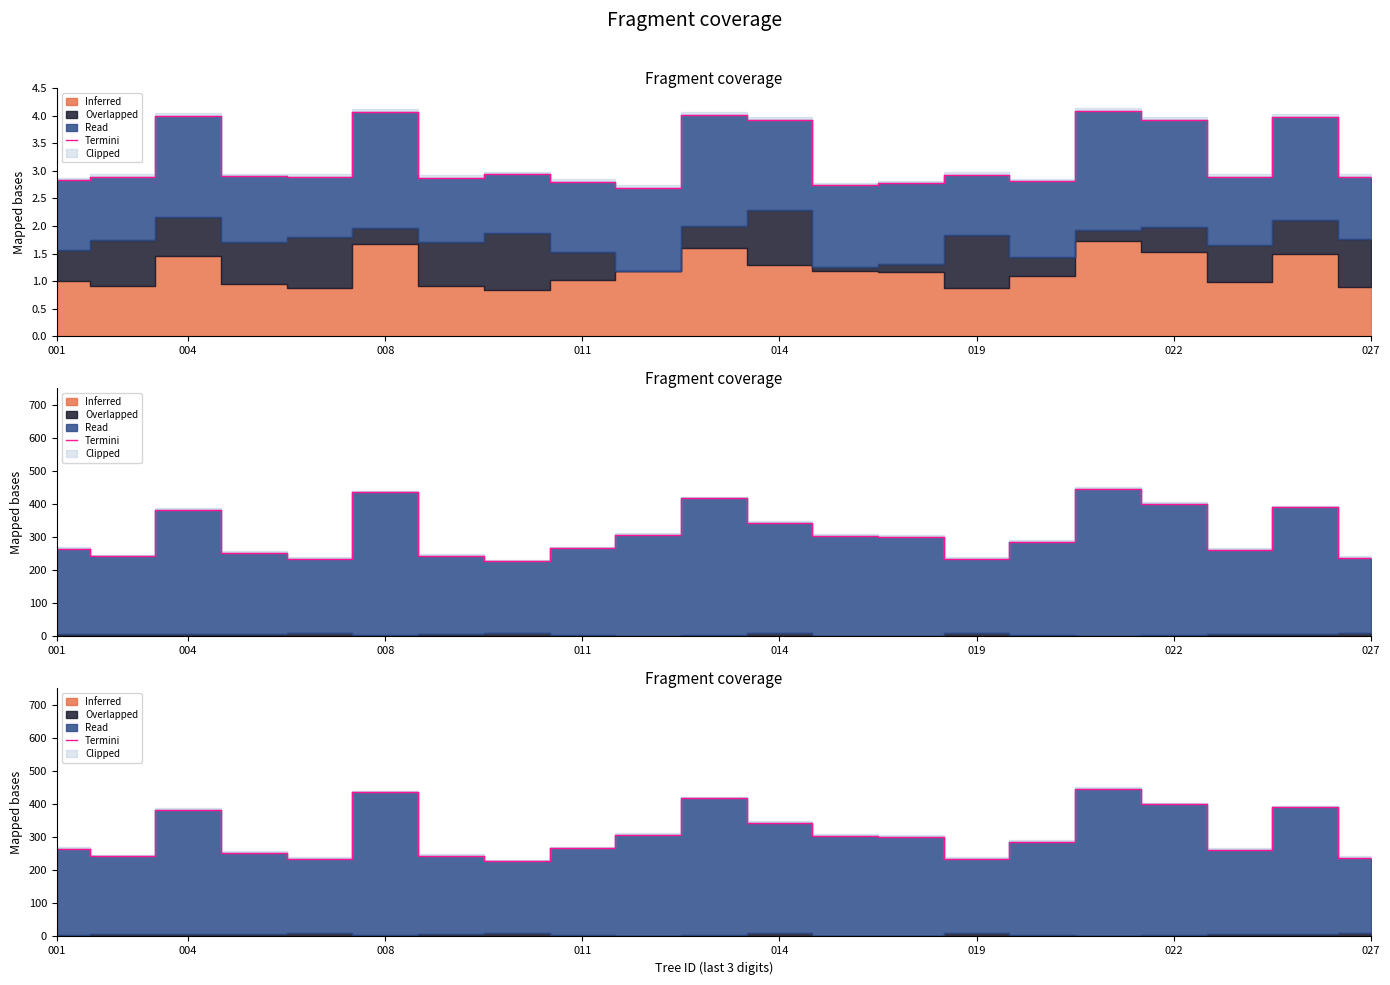

What is the value of the 15th point from the left?

233.9